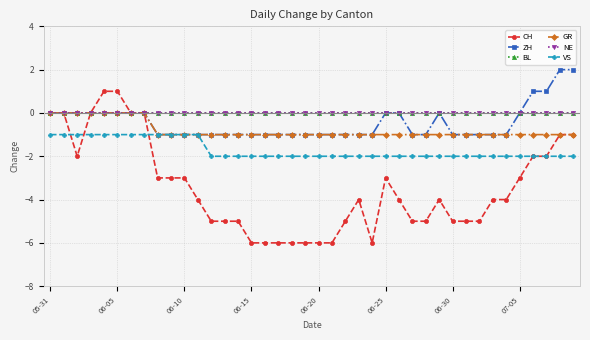

Is this an area chart (filled region under the line)?

No